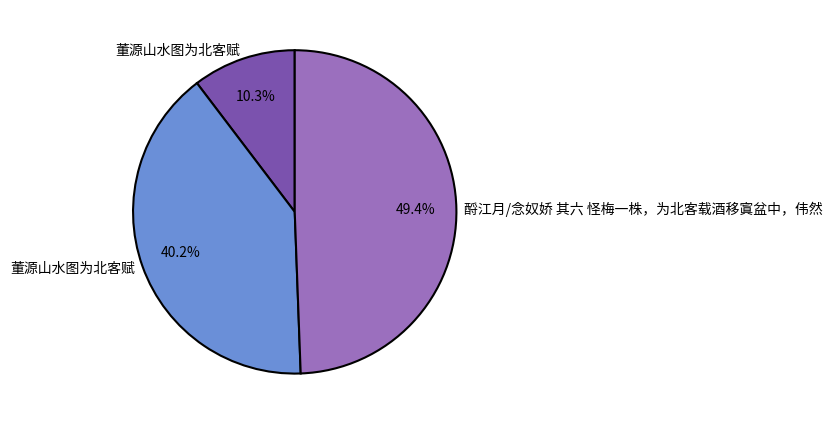

Is there a majority slice in this chart?

No